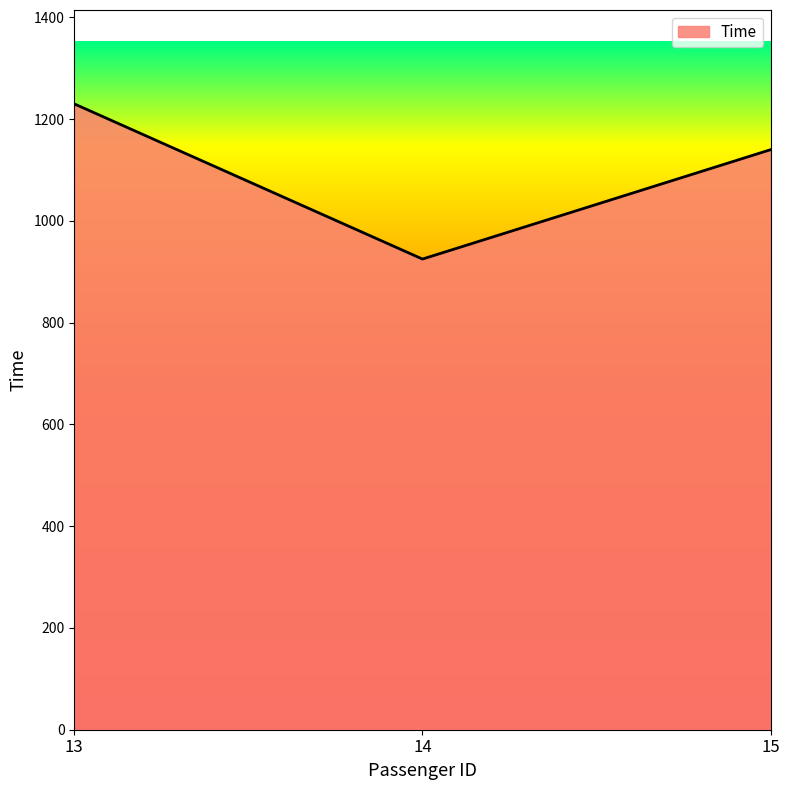

The value at 14 is 925. True or false?

True